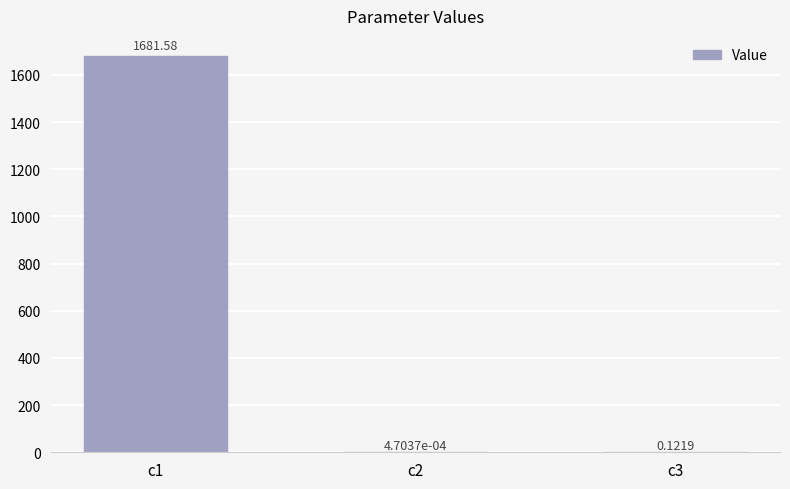

What is the sum of the values at c1 and c3?

1681.7